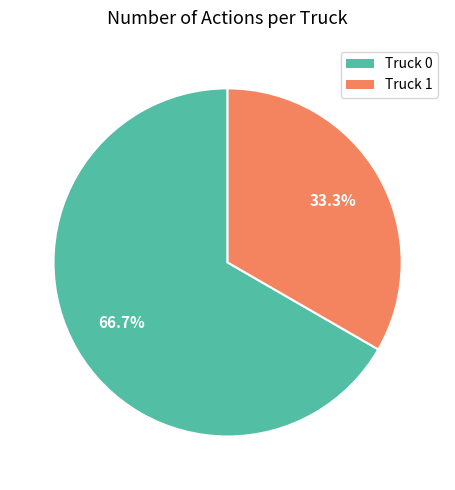

How many segments does this pie chart have?

2